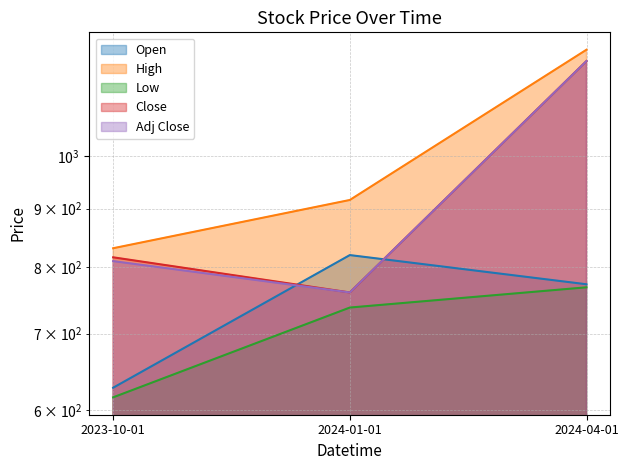

What is the smallest value displayed?

616.0